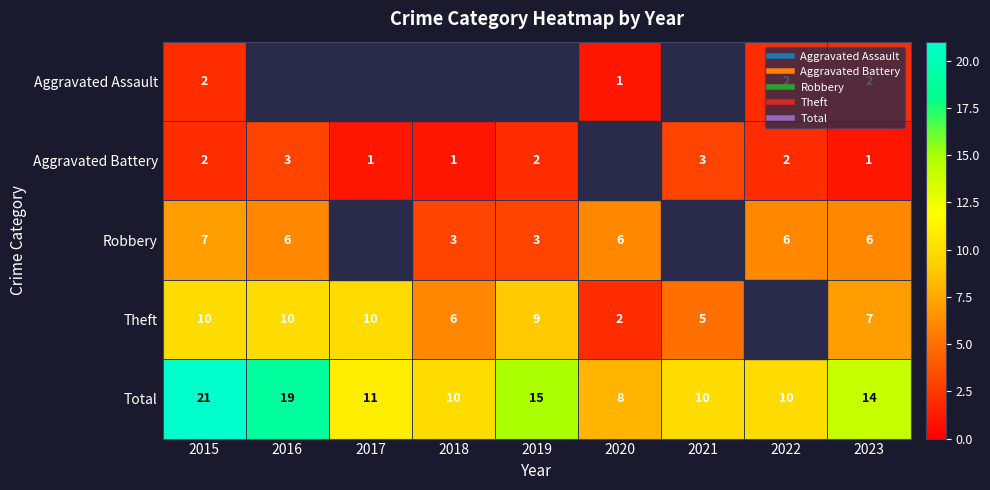

The value of Robbery at 2021 is -5. True or false?

False